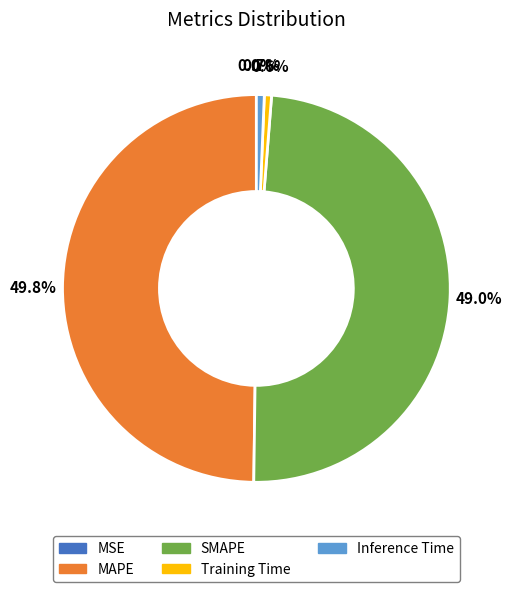

What portion of the pie excludes SMAPE?

51.0%